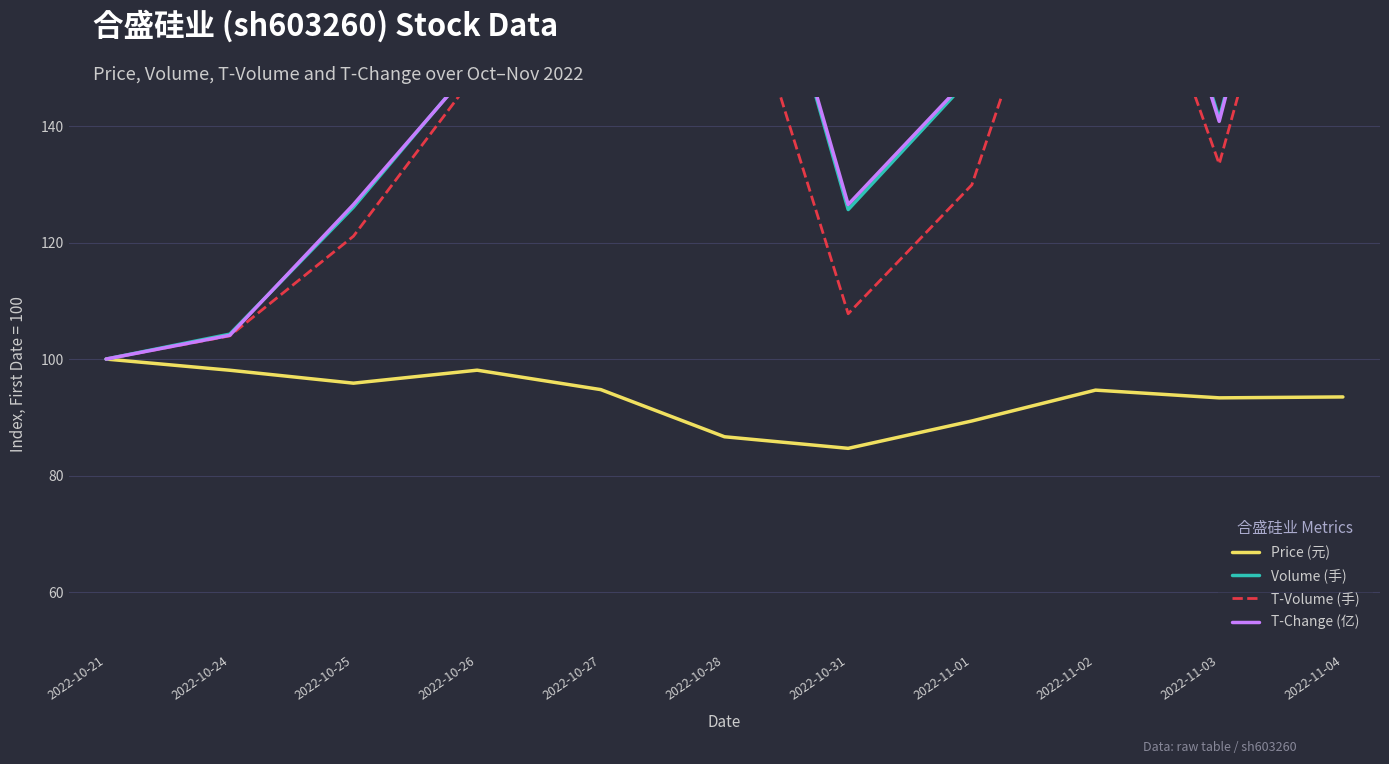

What position from the right is 2022-11-01?

4